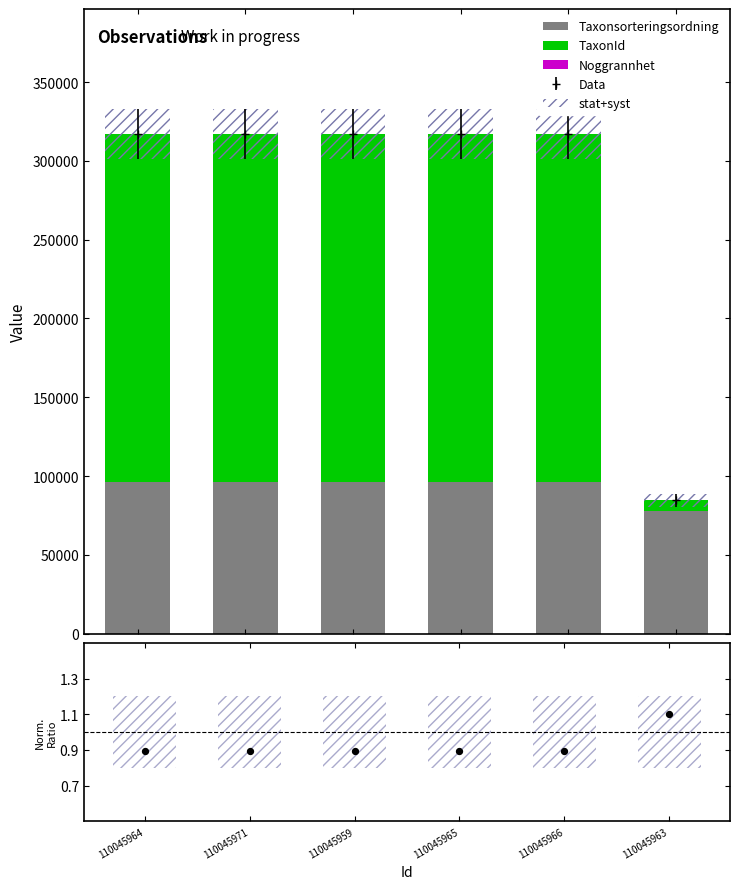

What is the total value across all series at 110045964?

317131.9